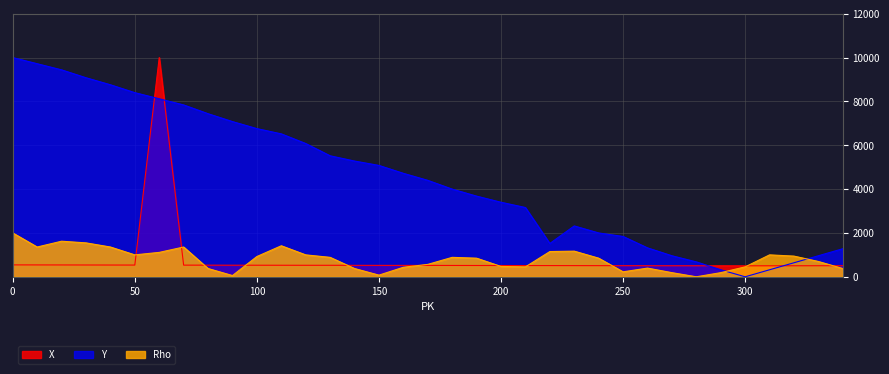

Which series ends up on top after the final intersection of Y and Rho?

Y